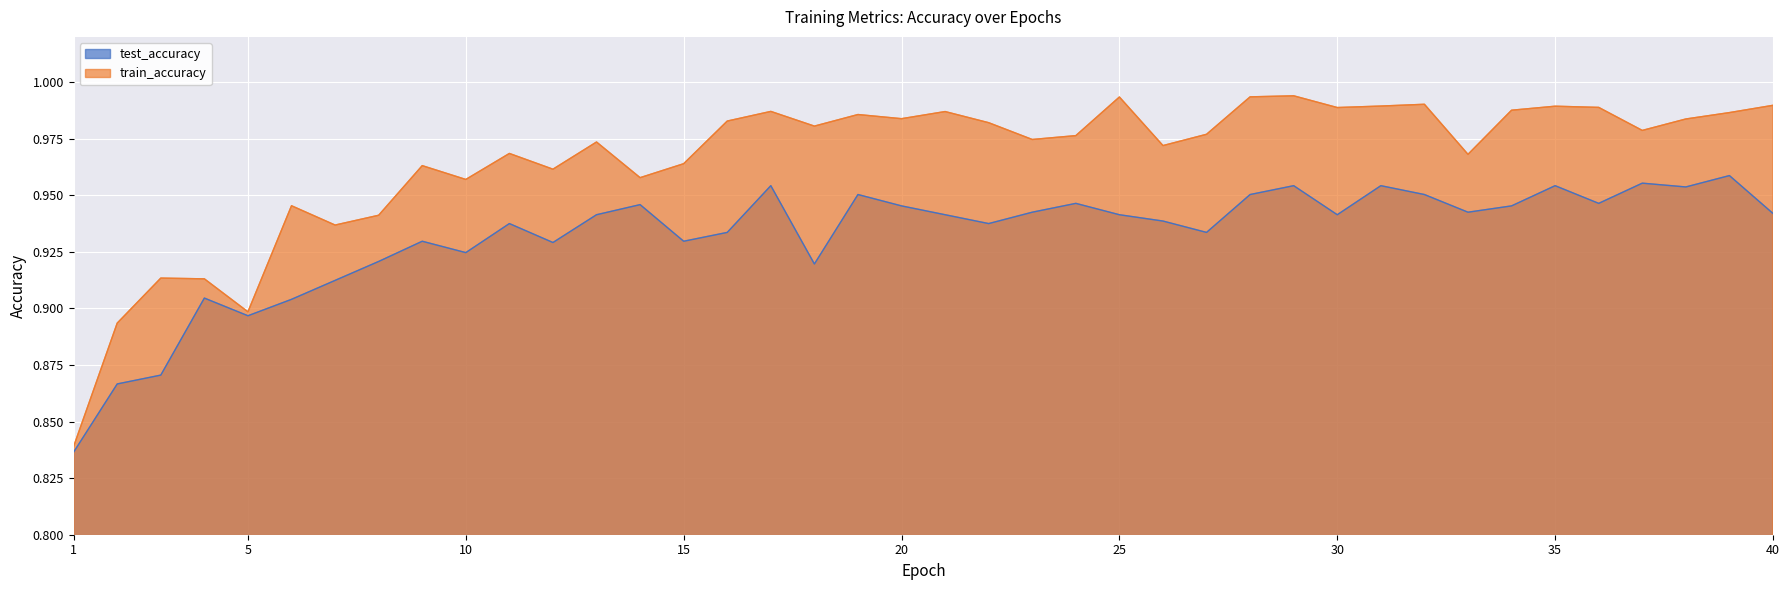

What is the difference between the maximum and second lowest values in the train_accuracy series?

0.1